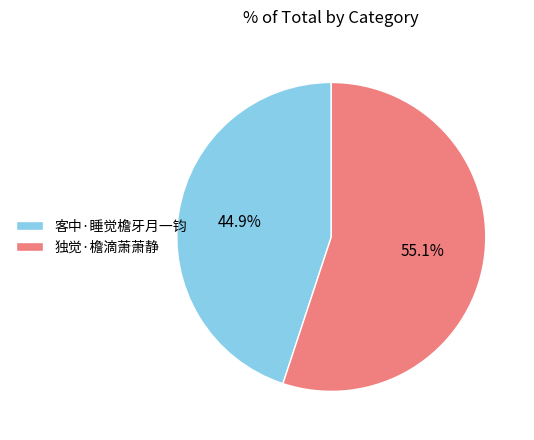

How many segments does this pie chart have?

2